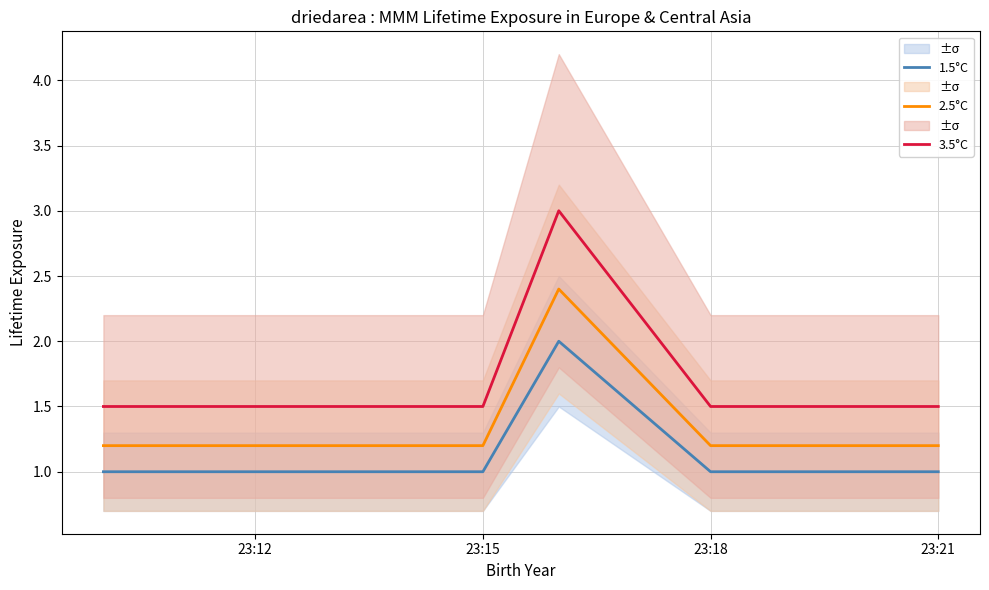

True or false: 1.5°C and 2.5°C cross at least once.

False